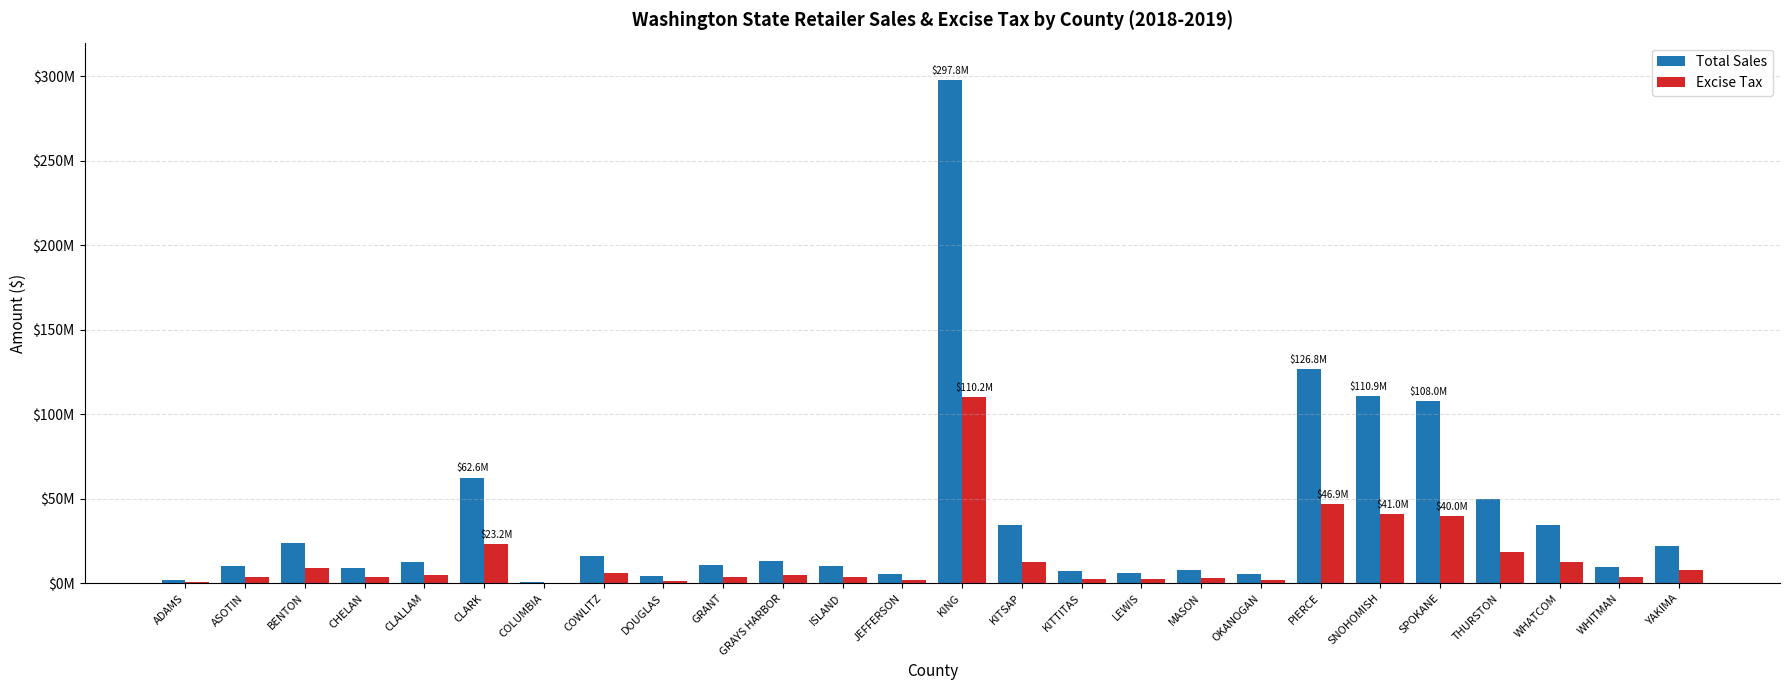

What is the difference between the second highest and second lowest values in the Total Sales series?

125151723.2